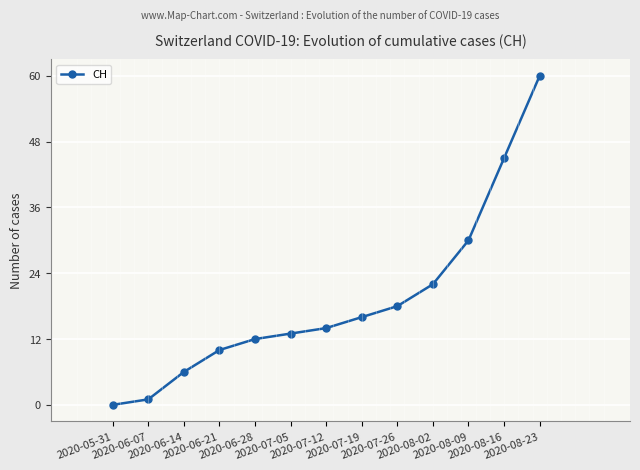

What is the ratio of the value at 2020-08-09 to the value at 2020-06-21?

3.0